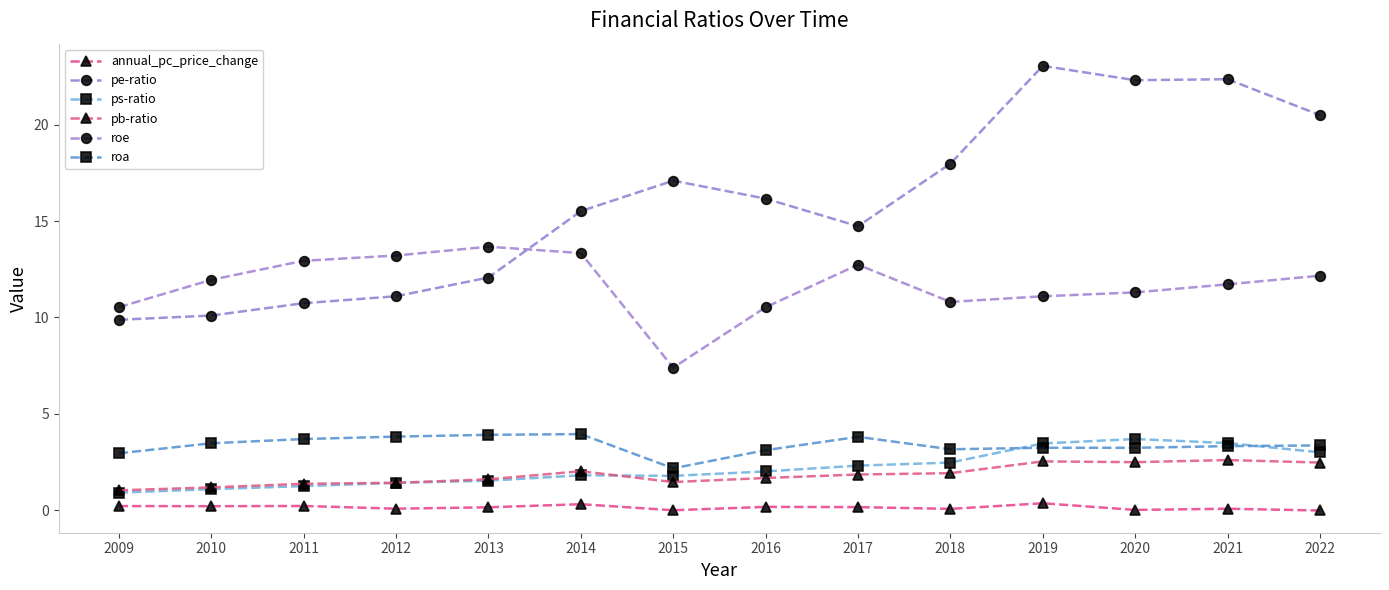

What are all the series names shown in the legend?

annual_pc_price_change, pe-ratio, ps-ratio, pb-ratio, roe, roa